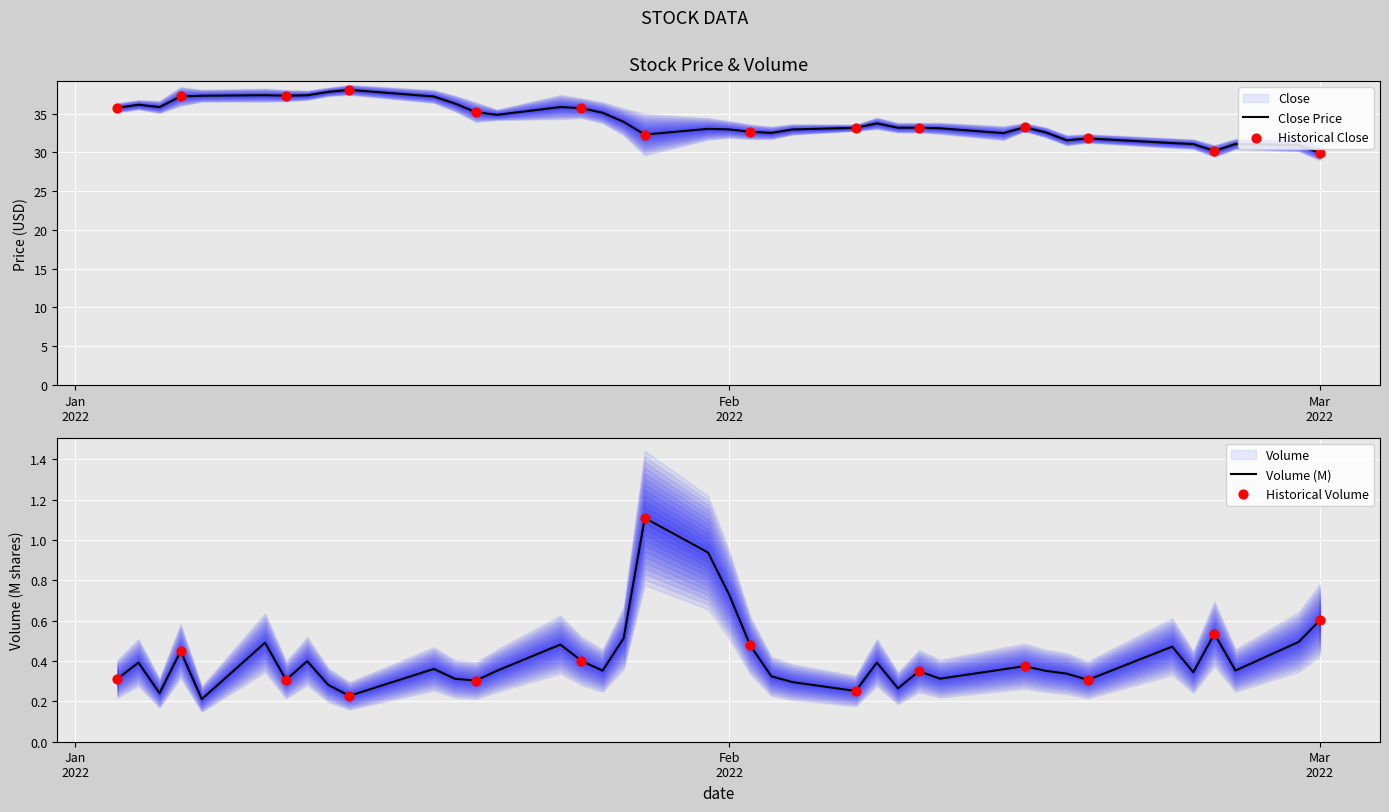

Is the value of volume at 36 greater than the value of close at 9?

No